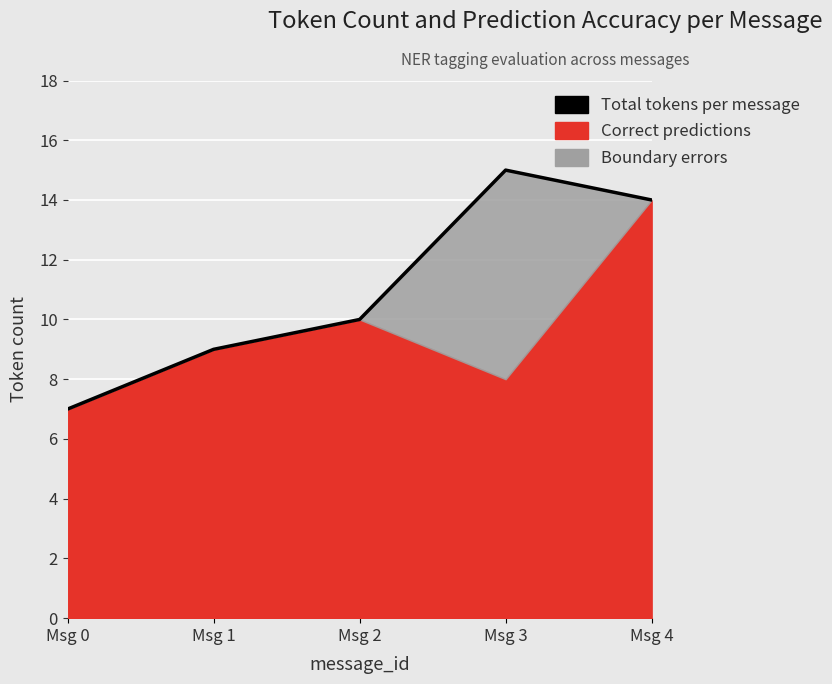

What is the greatest value displayed?

15